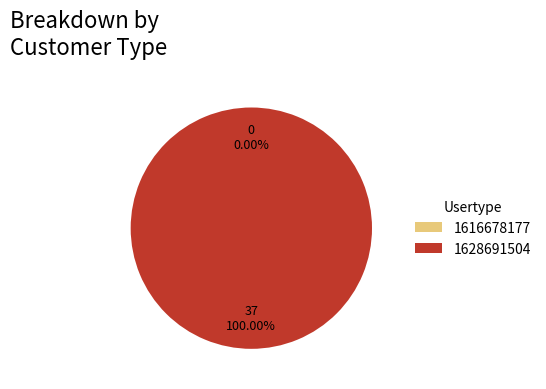

The 1628691504 slice represents 100% of the pie. True or false?

True